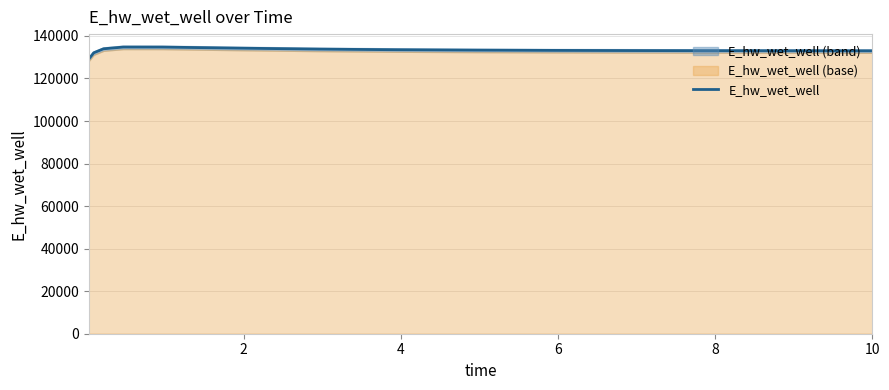

The value at 8 is 54026.6. True or false?

False